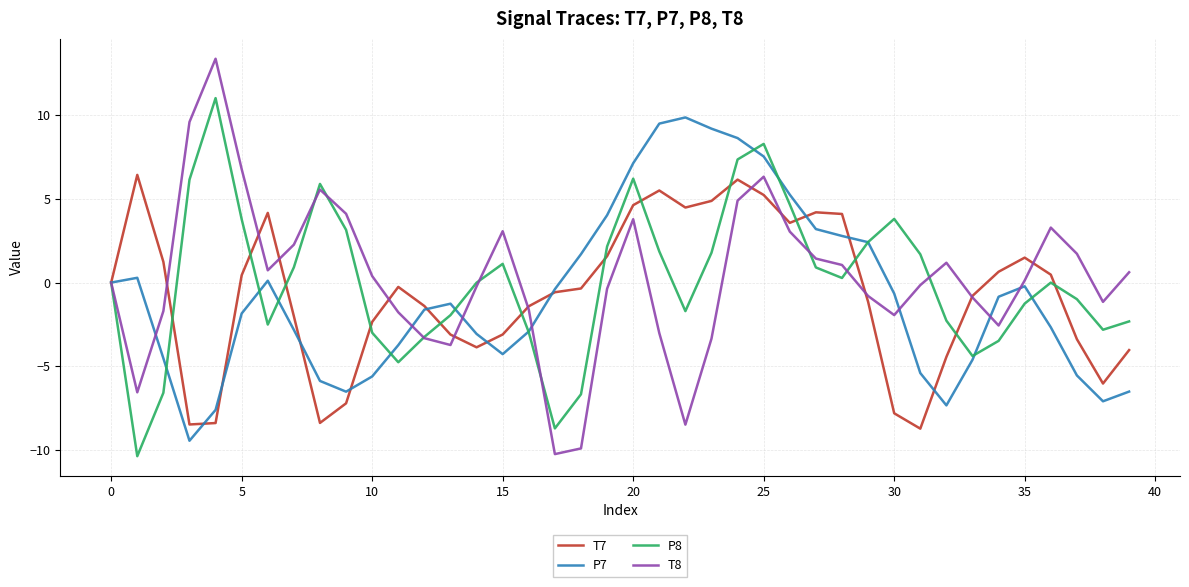

Which series has the widest spread of values?

T8